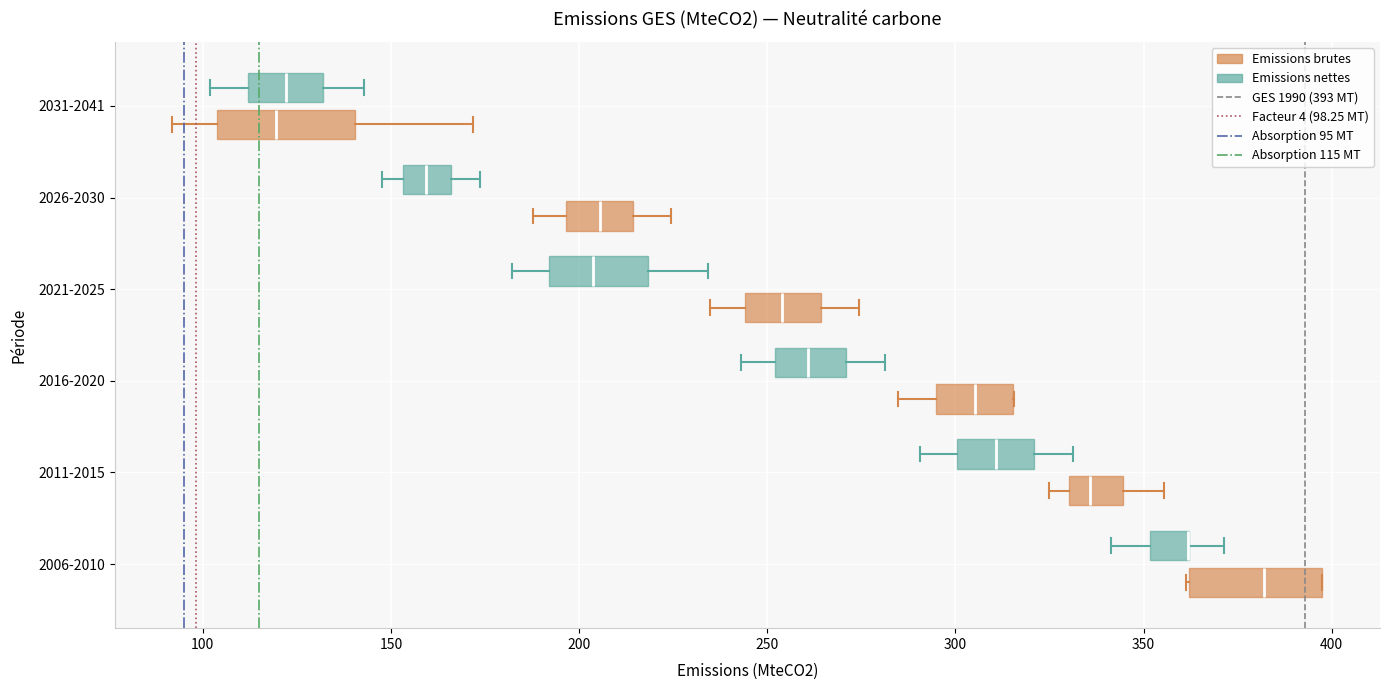

Reading bottom to top, read every box against the x-axis: the position of its median line, the range the box covers, and the ends of its whiskers. The values are not printed on the chart, so give them approximately, as read against the axis.

2006-2010 (Emissions brutes): median 380, box 360 to 395, whiskers 360 to 400
2006-2010 (Emissions nettes): median 360 (drawn on the box's right edge), box 350 to 360, whiskers 340 to 370
2011-2015 (Emissions brutes): median 335, box 330 to 345, whiskers 325 to 355
2011-2015 (Emissions nettes): median 310, box 300 to 320, whiskers 290 to 330
2016-2020 (Emissions brutes): median 305, box 295 to 315, whiskers 285 to 315
2016-2020 (Emissions nettes): median 260, box 250 to 270, whiskers 245 to 280
2021-2025 (Emissions brutes): median 255, box 245 to 265, whiskers 235 to 275
2021-2025 (Emissions nettes): median 205, box 190 to 220, whiskers 180 to 235
2026-2030 (Emissions brutes): median 205, box 195 to 215, whiskers 190 to 225
2026-2030 (Emissions nettes): median 160, box 155 to 165, whiskers 150 to 175
2031-2041 (Emissions brutes): median 120, box 105 to 140, whiskers 90 to 170
2031-2041 (Emissions nettes): median 120, box 110 to 130, whiskers 100 to 145